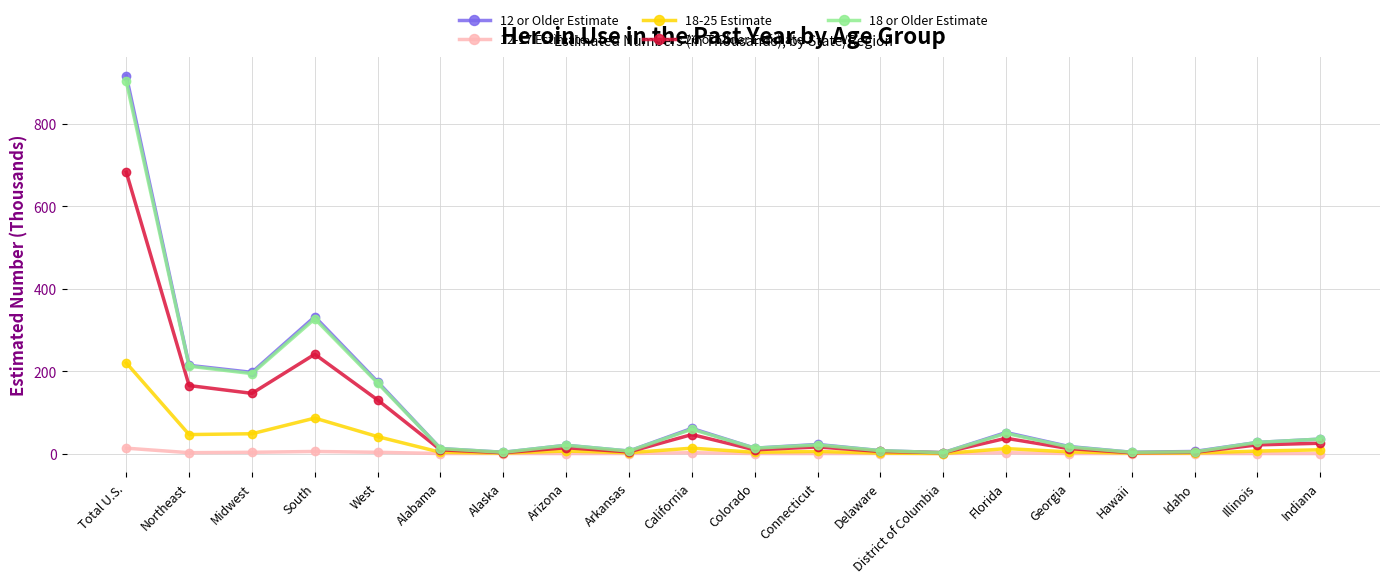

What are all the series names shown in the legend?

12 or Older Estimate, 12-17 Estimate, 18-25 Estimate, 26 or Older Estimate, 18 or Older Estimate